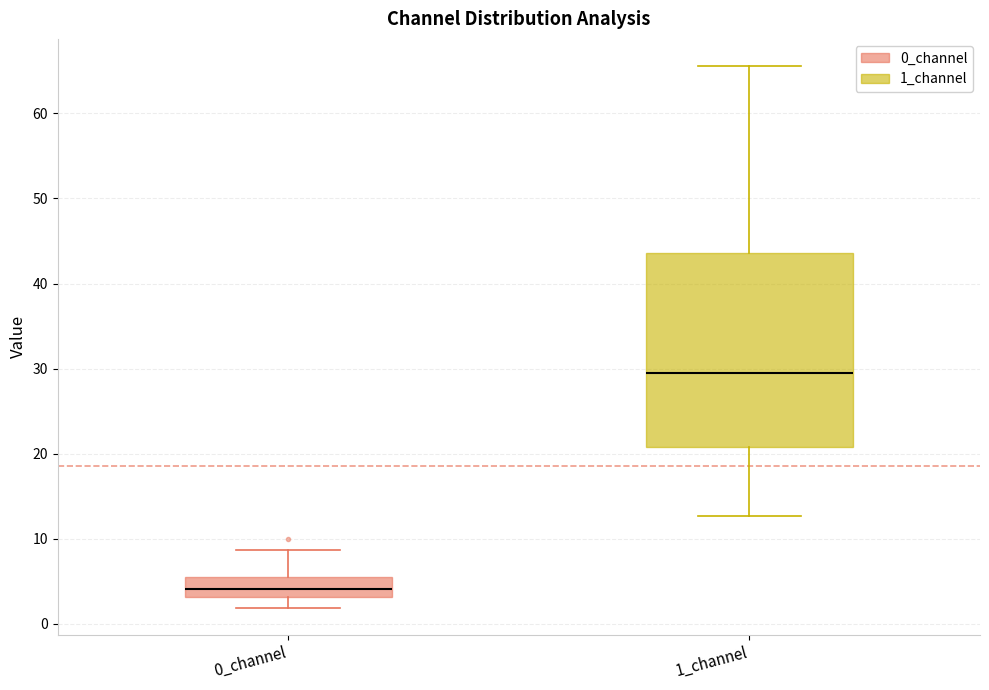

Which box's median line is the lowest?

0_channel